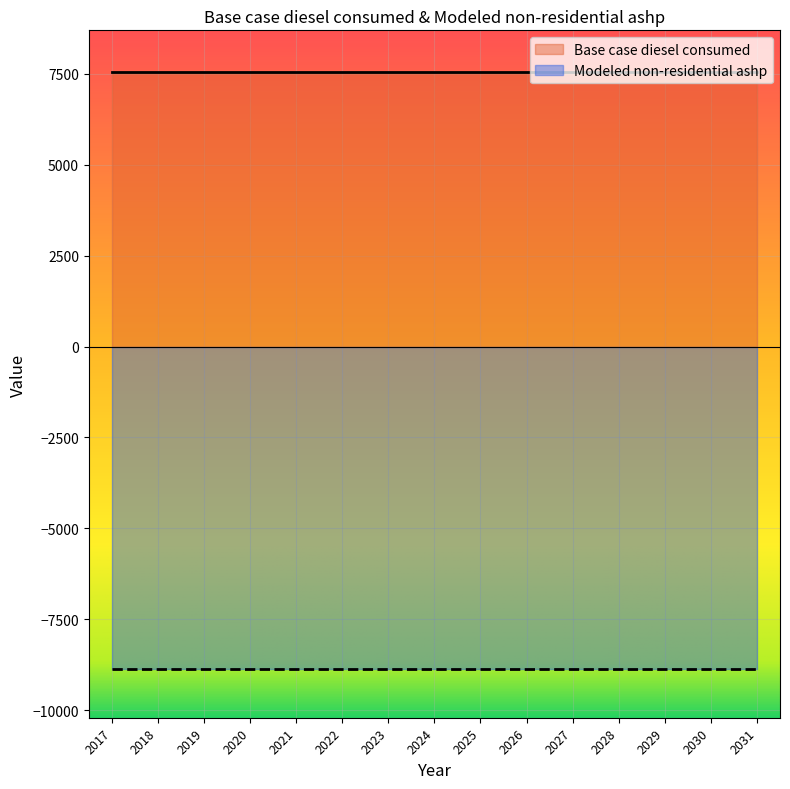

True or false: Base case diesel consumed and Modeled non-residential ashp cross at least once.

False